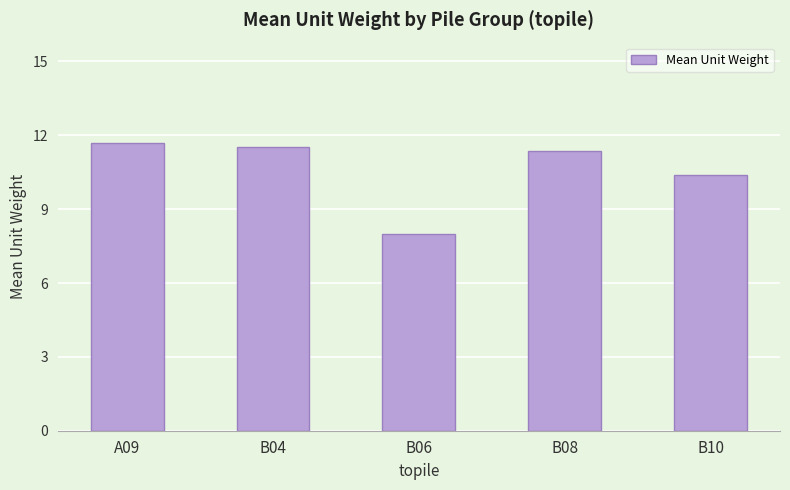

What is the approximate value at B04?

11.5